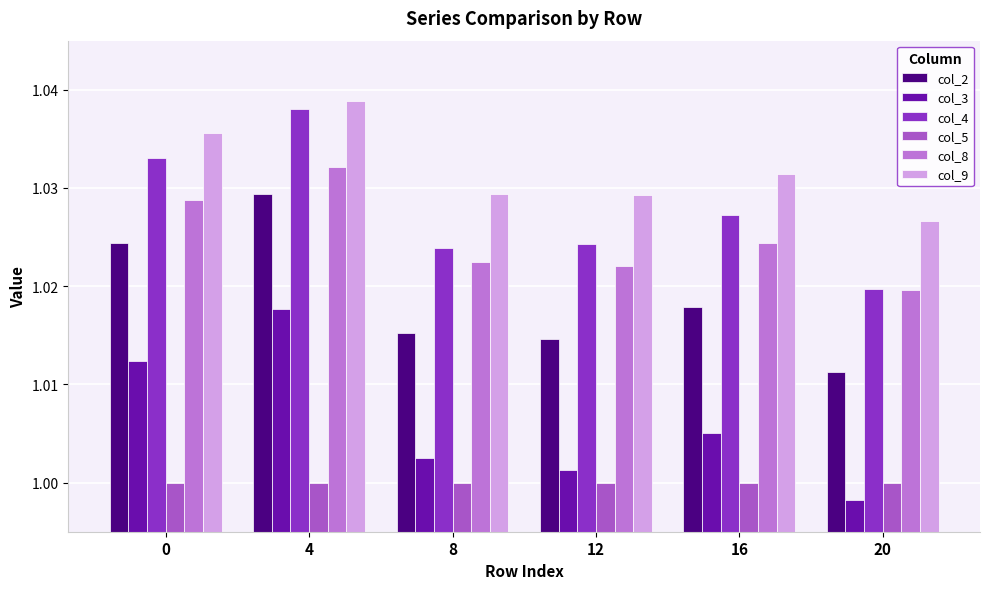

Does the chart contain any negative values?

No